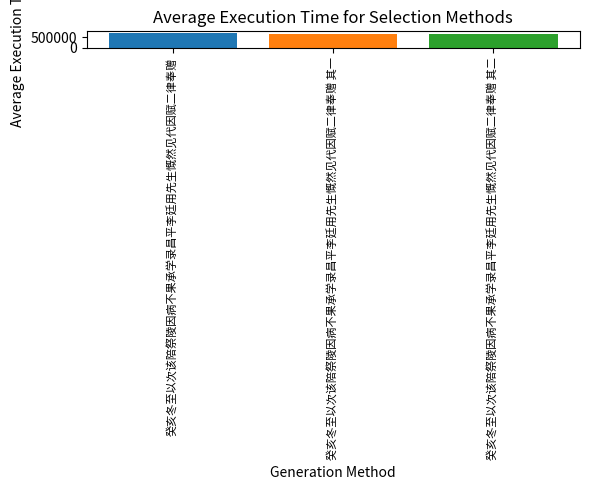

What is the maximum value shown in the chart?

695307